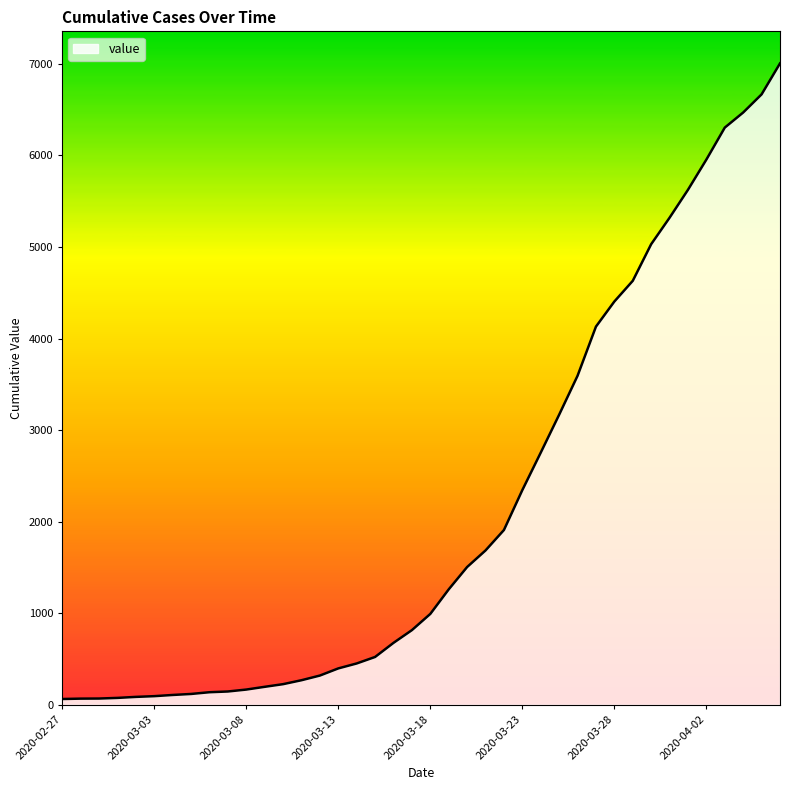

What position from the right is 2020-03-27?

11